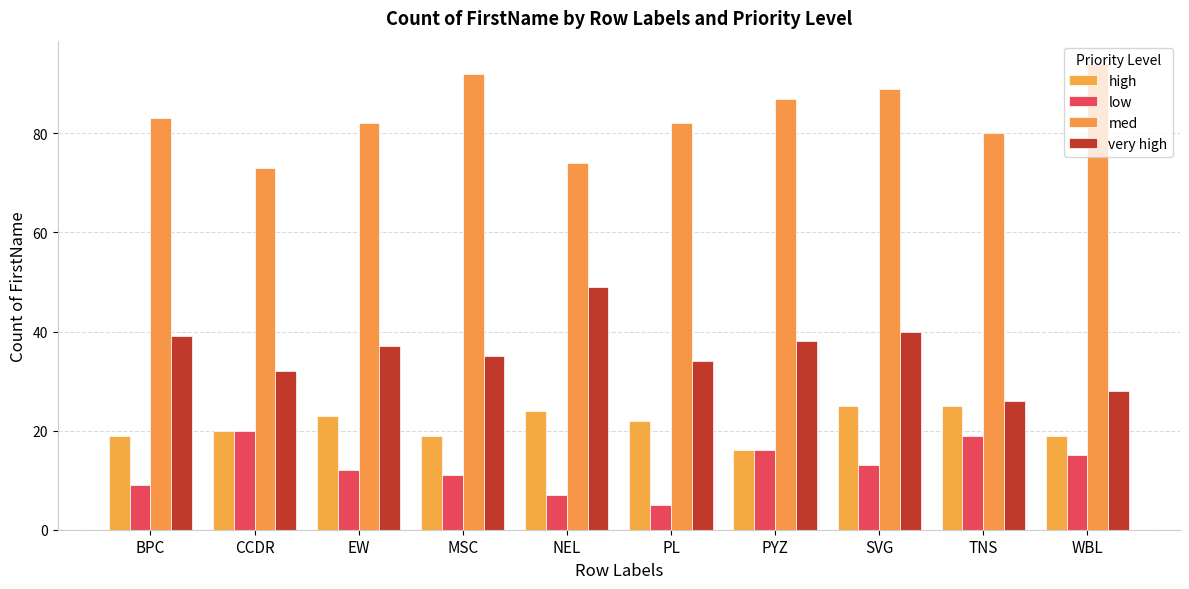

Reading right to left, extract all data points from this chart.

high: 19	25	25	16	22	24	19	23	20	19
low: 15	19	13	16	5	7	11	12	20	9
med: 94	80	89	87	82	74	92	82	73	83
very high: 28	26	40	38	34	49	35	37	32	39